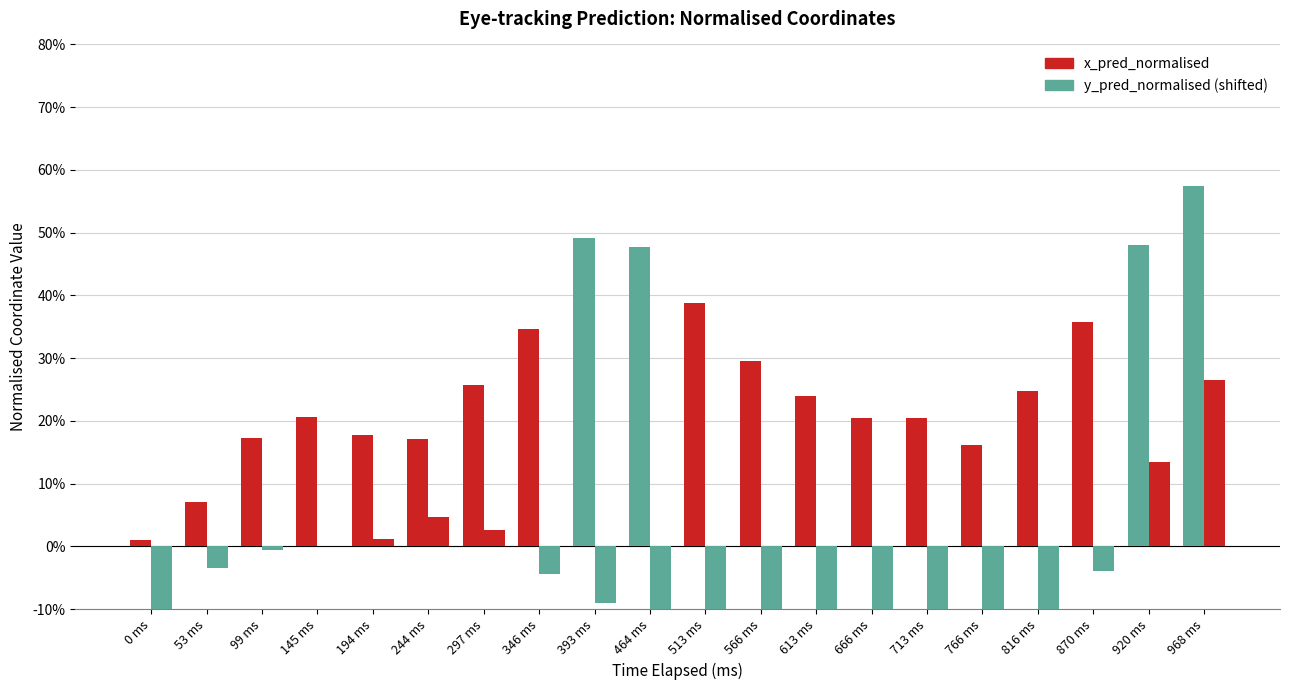

Are the bars grouped side by side (vs. stacked)?

Yes